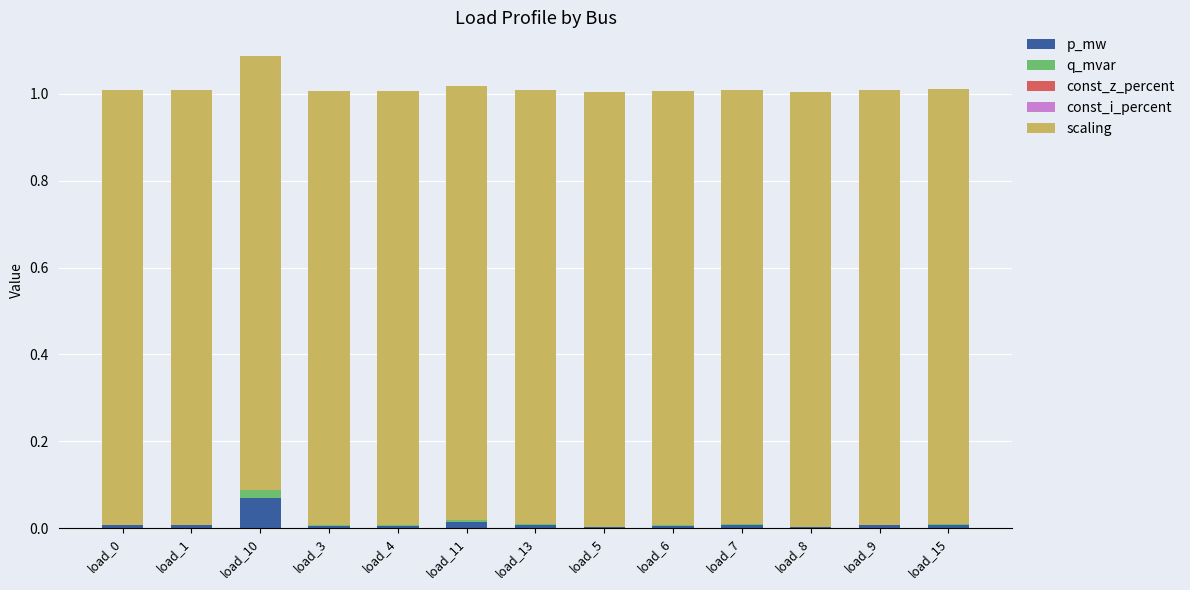

At which category is the sum across all series the highest?

load_10